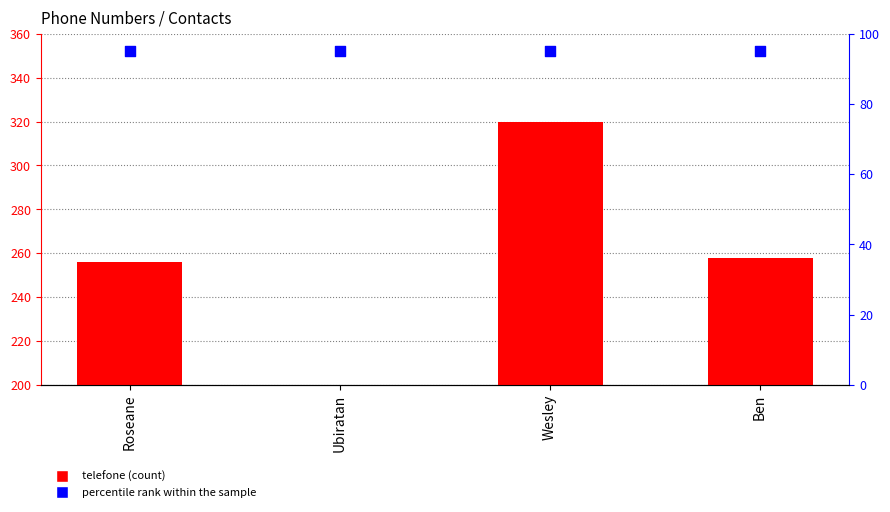

Is the value of percentile rank within the sample at Ben greater than the value of telefone at Ubiratan?

No